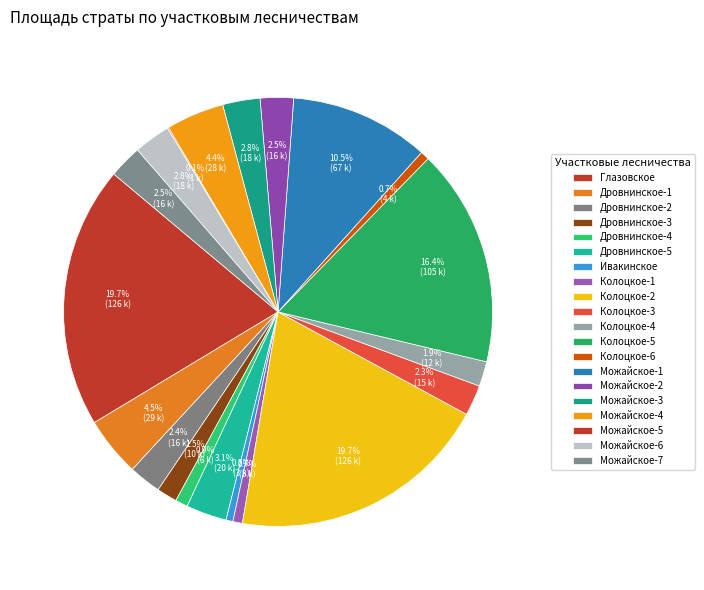

The Можайское-6 slice represents 14% of the pie. True or false?

False